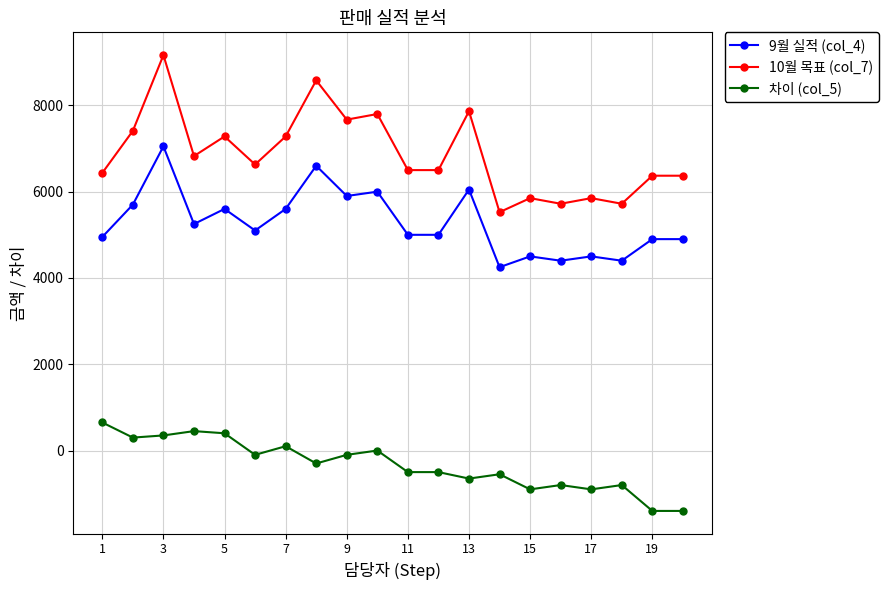

How many data points in 차이 (col_5) are less than -300?

10